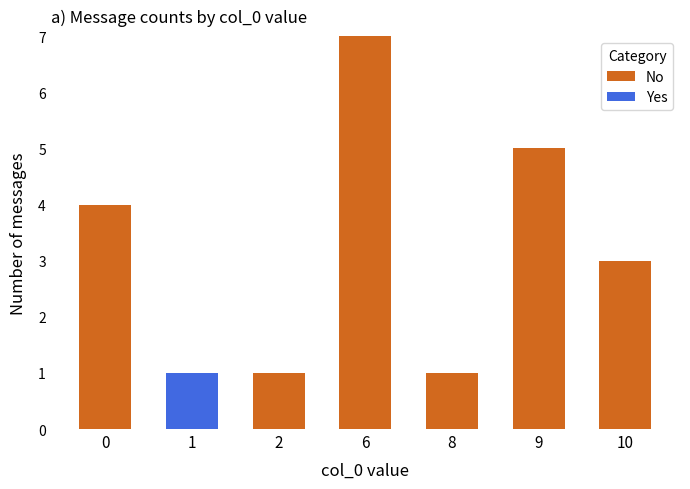

What is the total value across all series at 10?

3